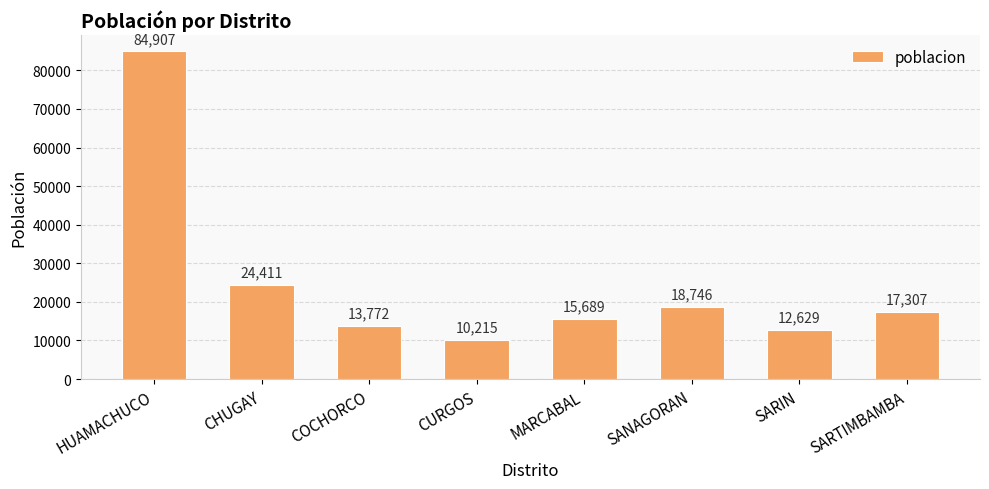

Are the bars horizontal?

No